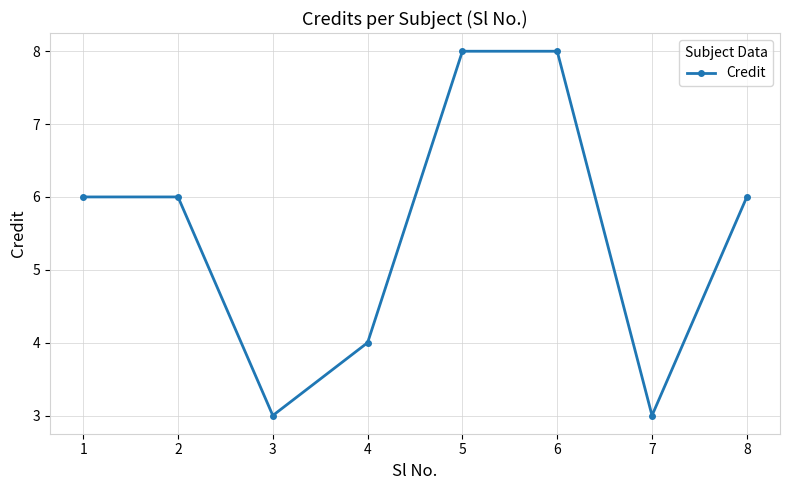

How many points are lower than both their immediate neighbors (excluding endpoints)?

2